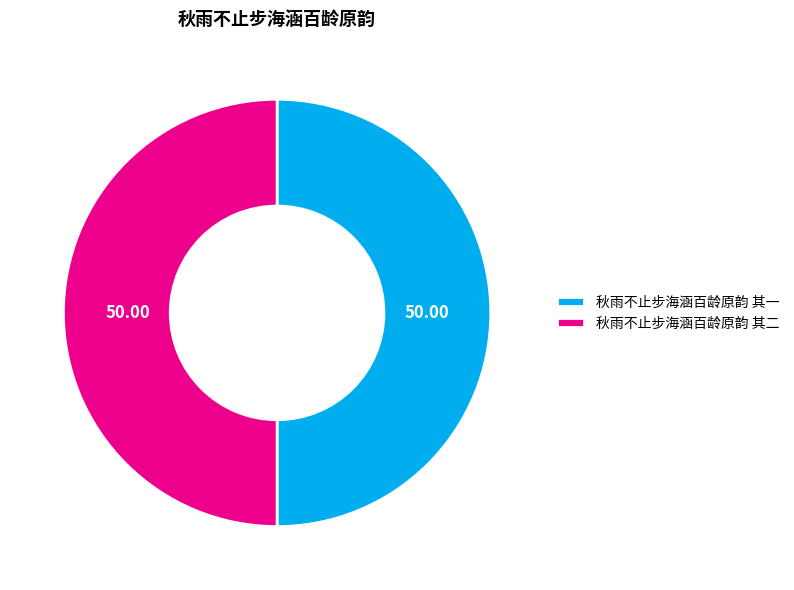

Approximately how many times larger is the value at 秋雨不止步海涵百龄原韵 其二 compared to 秋雨不止步海涵百龄原韵 其一?

1.0